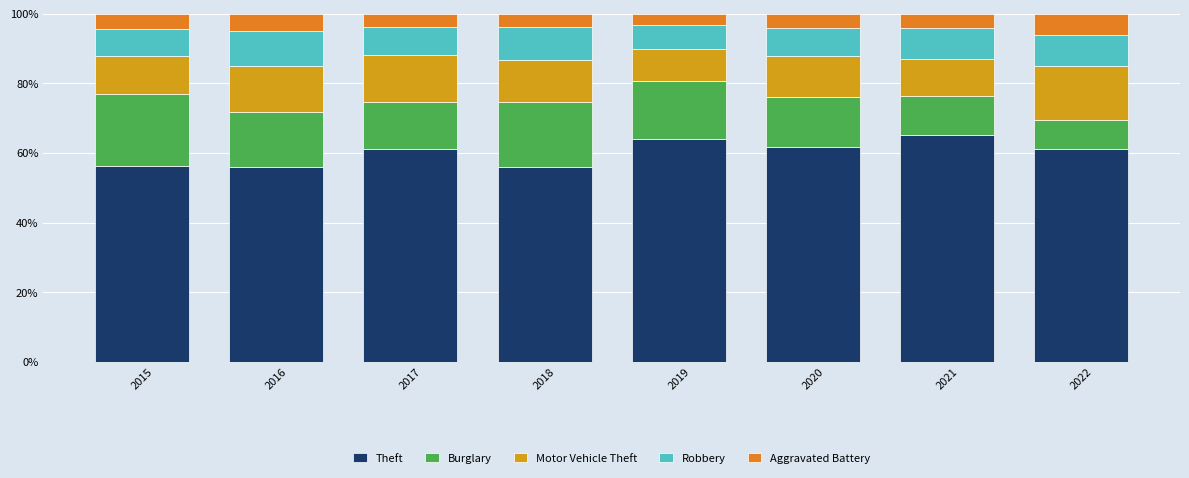

What is the difference between the maximum and minimum values in the Theft series?

9.3